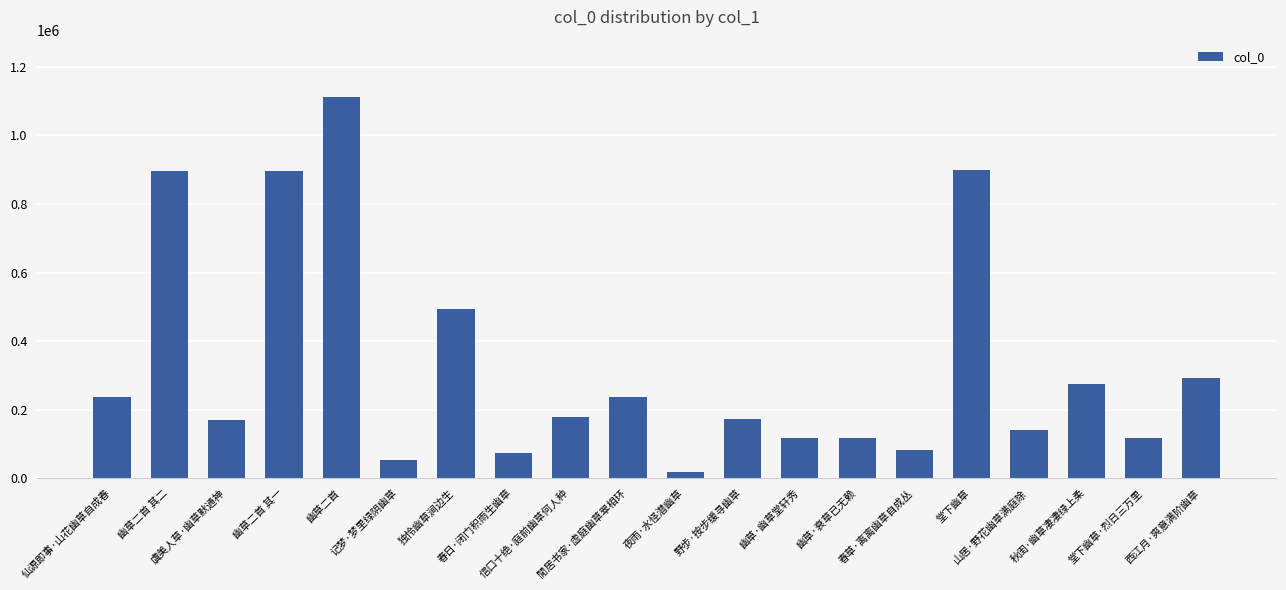

What is the value of the 12th bar from the left?

172888